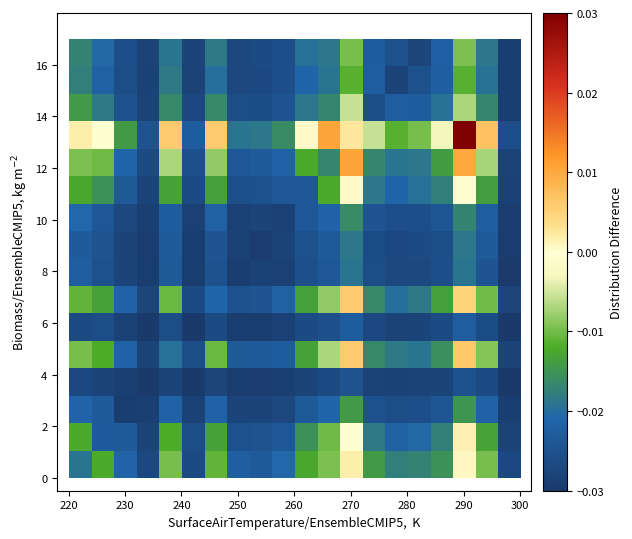

How many data points does each series have?

20